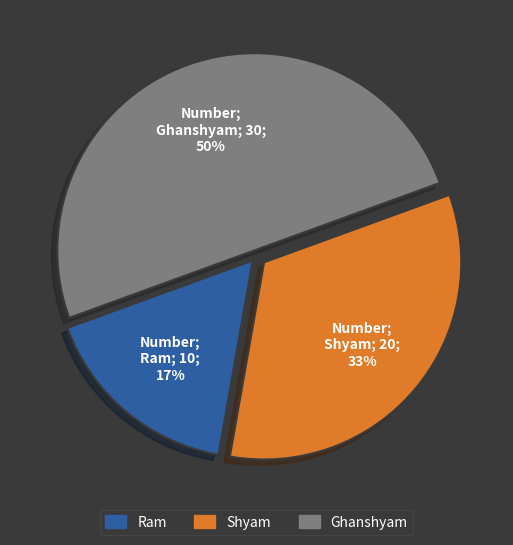

Between Ram and Ghanshyam, which is larger?

Ghanshyam